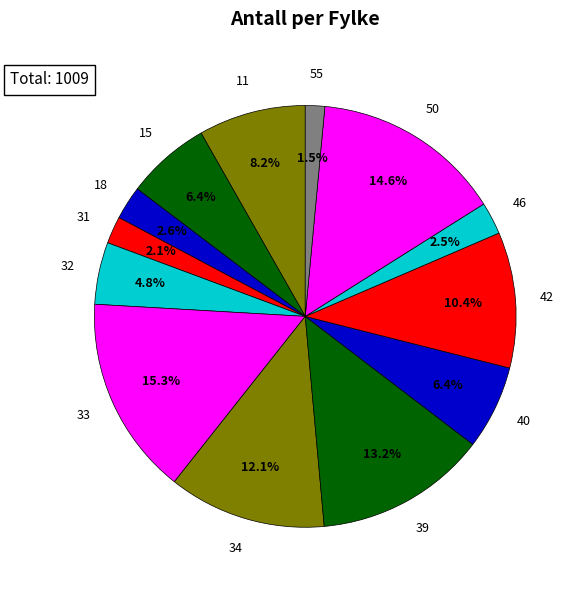

To the nearest percent, what is the average slice percentage?

8%